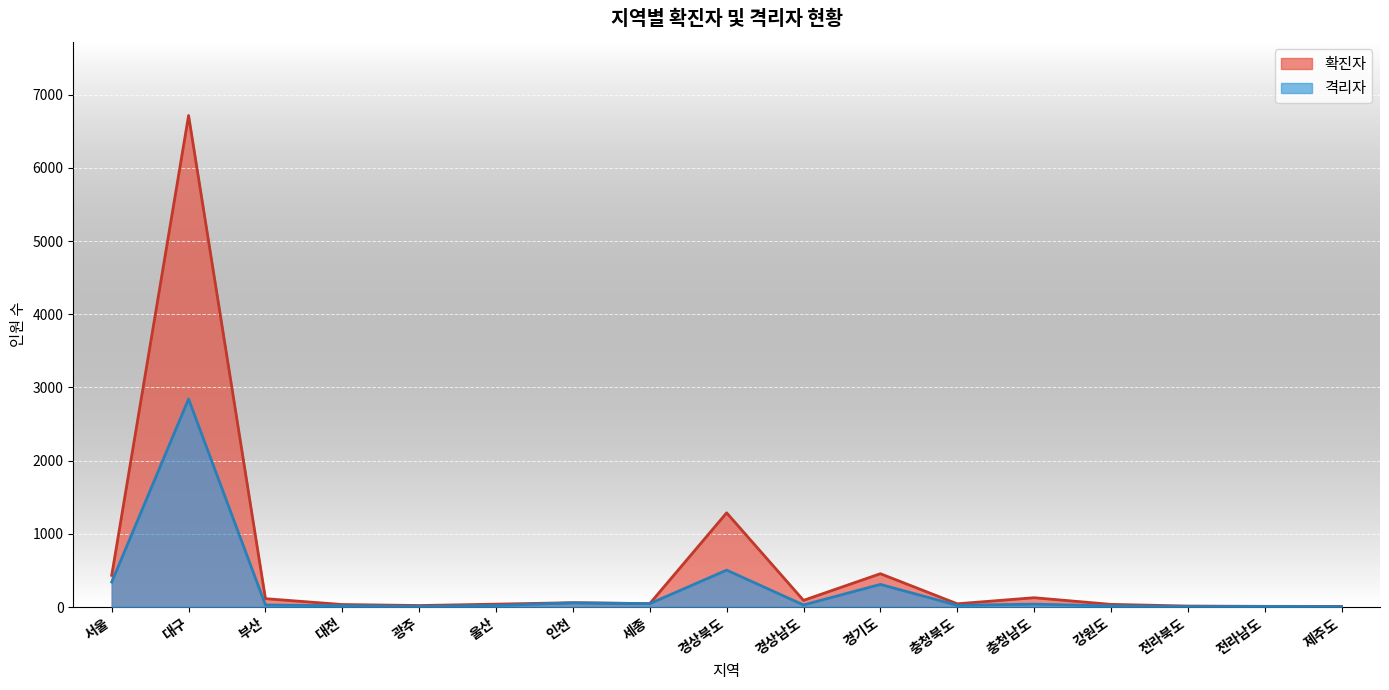

Is it true that 격리자 equals 28 at 경상남도?

True